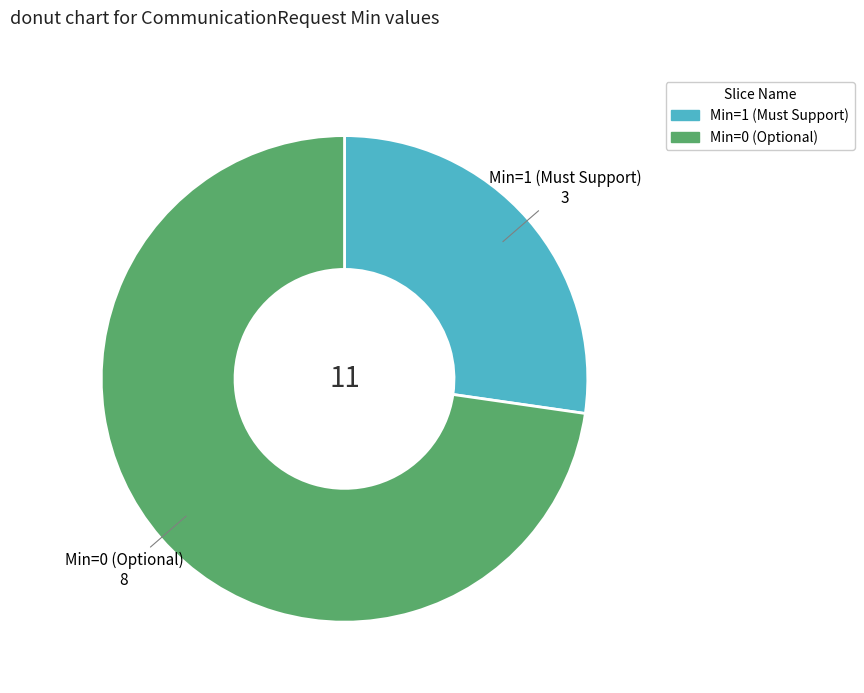

Does any single category account for the majority?

Yes